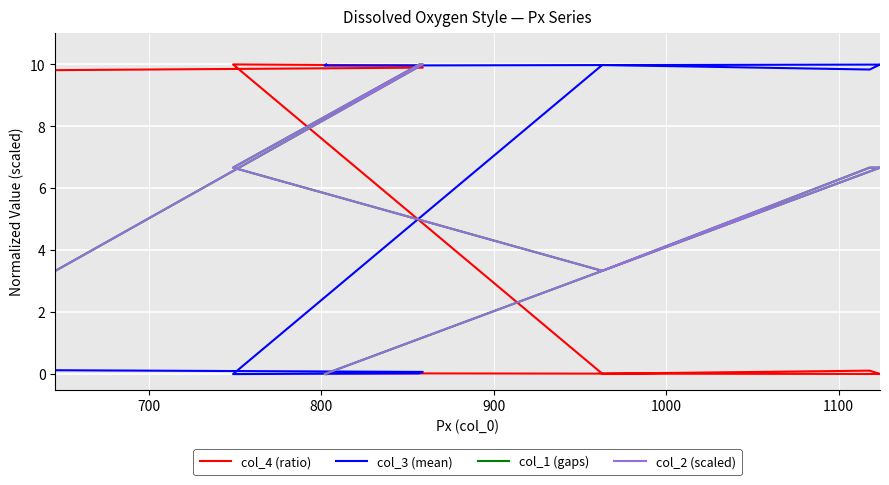

Reading right to left, list all the values displayed in this chart.

col_4 (ratio): 0.0	0.0	0.0	0.0	0.0	0.1	0.0	10.0	10.0	9.9	9.8
col_3 (mean): 10.0	10.0	10.0	9.9	9.9	9.8	10.0	0.0	0.0	0.1	0.1
col_1 (gaps): 0.0	0.0	6.7	6.7	6.7	6.7	3.3	6.7	10.0	10.0	3.3
col_2 (scaled): 0.0	0.0	6.7	6.7	6.7	6.7	3.3	6.7	10.0	10.0	3.3